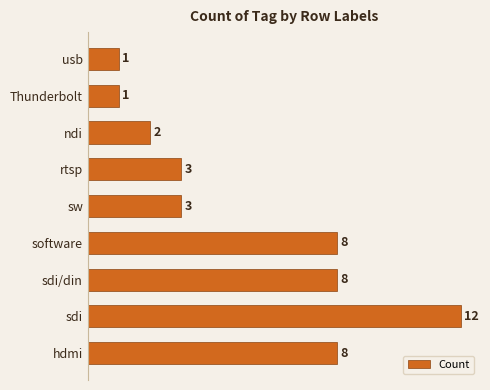

Which has a higher value, hdmi or rtsp?

hdmi